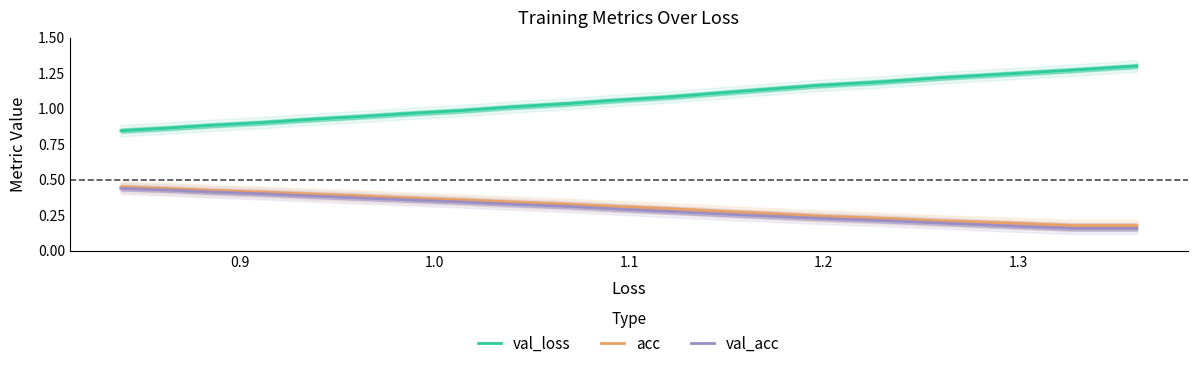

True or false: val_loss and acc cross at least once.

False